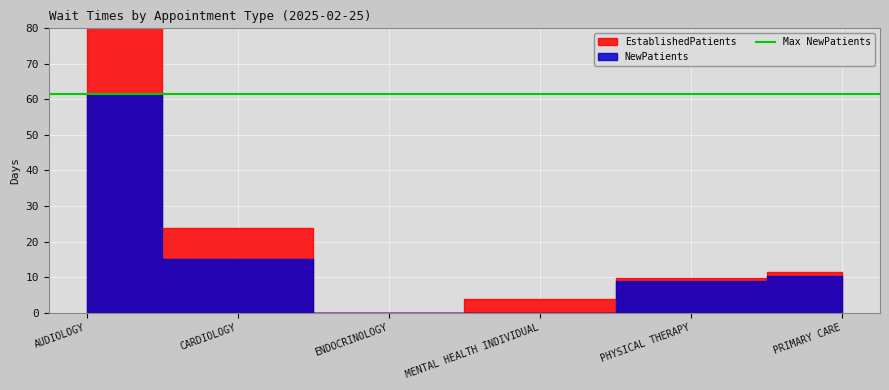

Reading left to right, transcribe all the data shown in this chart.

EstablishedPatients: 20.0	8.9	0.0	3.9	0.8	1.1
NewPatients: 61.5	15.0	0.0	0.0	8.9	10.3